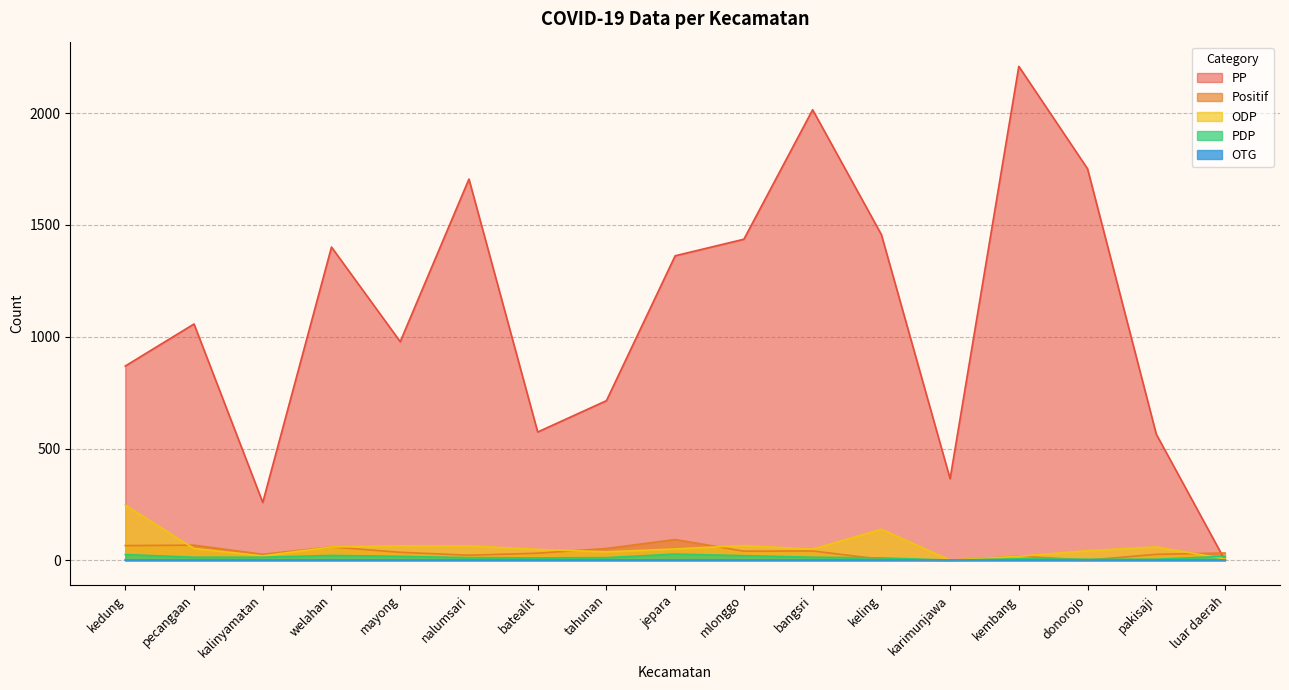

Is the value of ODP at kembang greater than the value of PDP at mlonggo?

No